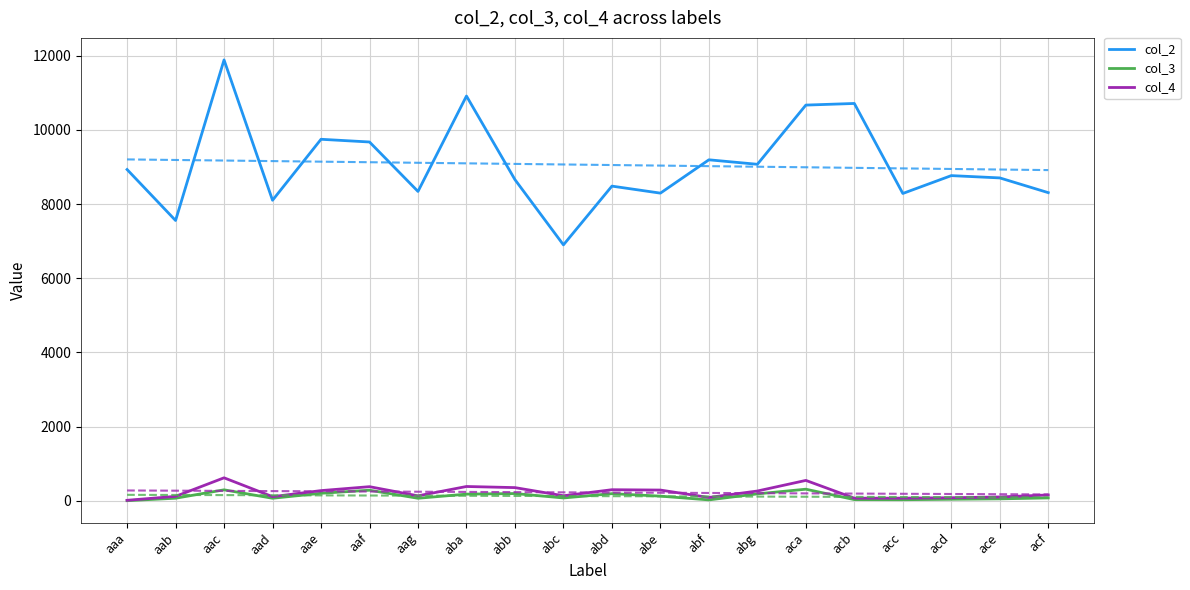

The col_4 series shows 384 at aaf. True or false?

True